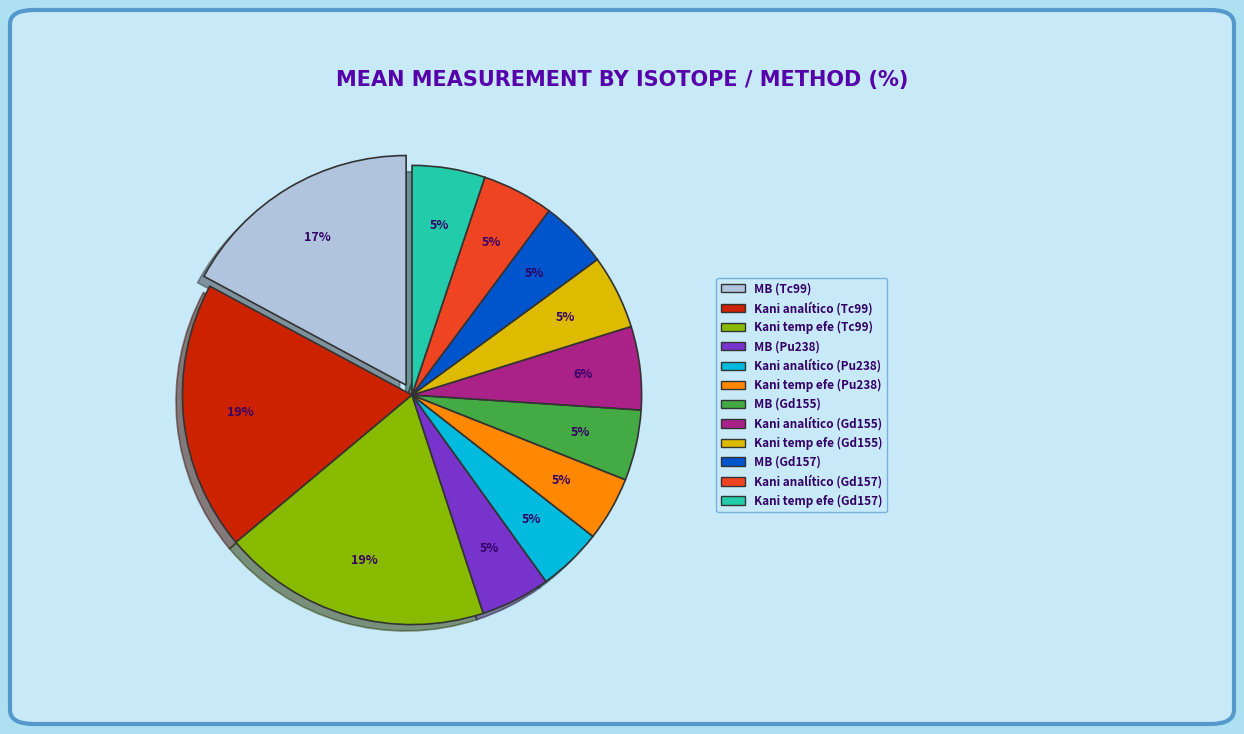

To the nearest percent, what is the combined percentage of Kani analítico (Tc99) and MB (Gd157)?

24%